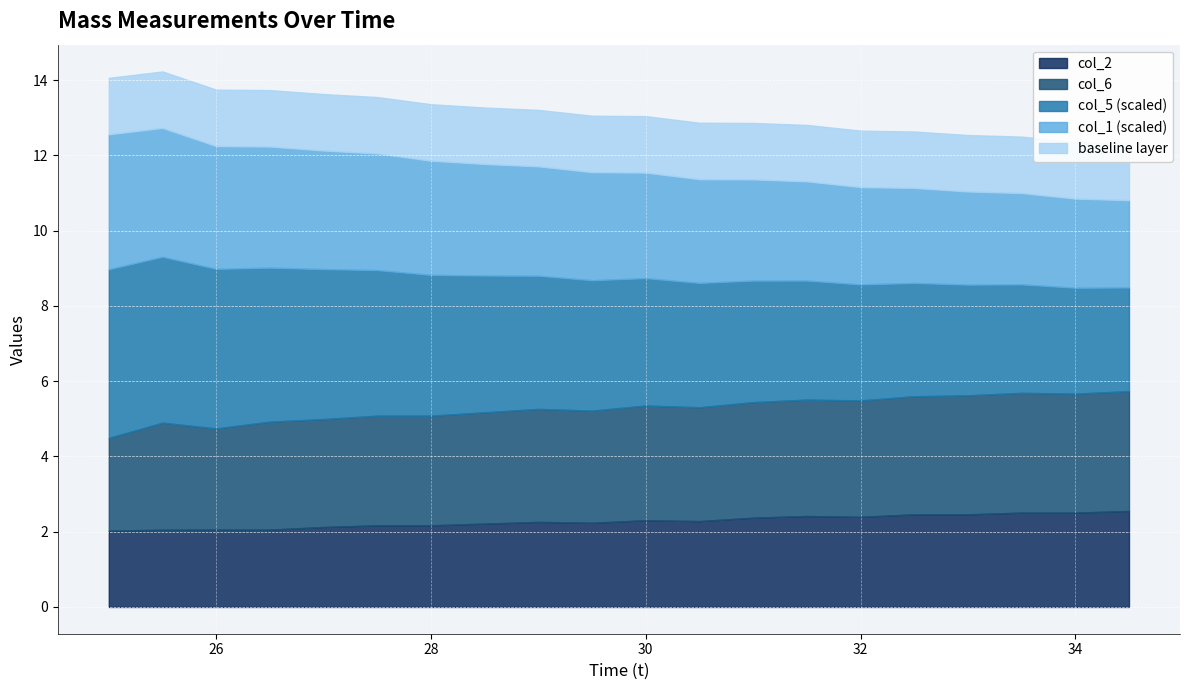

At how many categories does at least one series exceed 10?

20